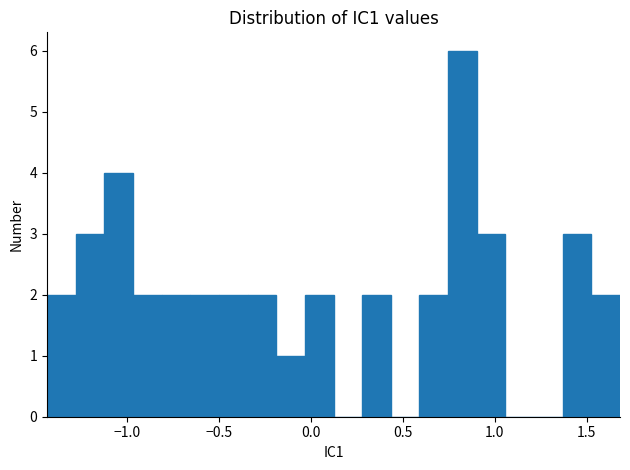

Around what value on the x-axis is the tallest bar? Give the approximate position of its centre, as read against the axis.

0.80